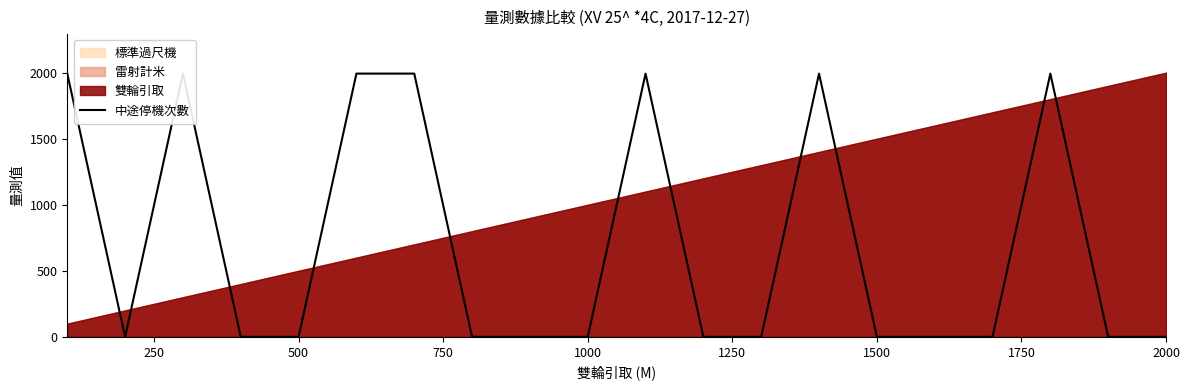

What is the sum of the values at 1250 and 1750?

1993